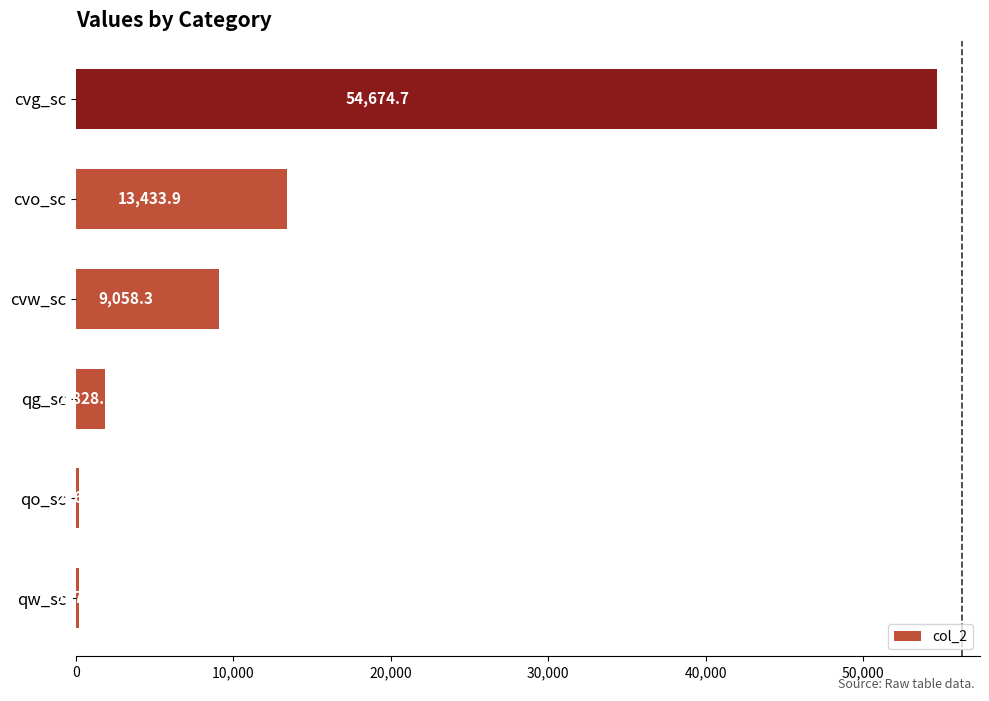

List the labels in order of value, largest first.

cvg_sc, cvo_sc, cvw_sc, qg_sc, qo_sc, qw_sc